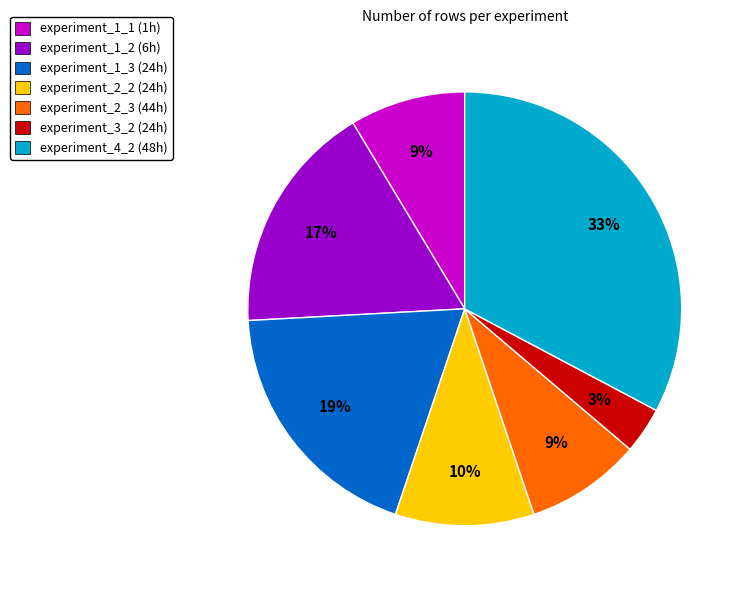

True or false: experiment_1_3 (24h) accounts for 19% of the total.

True